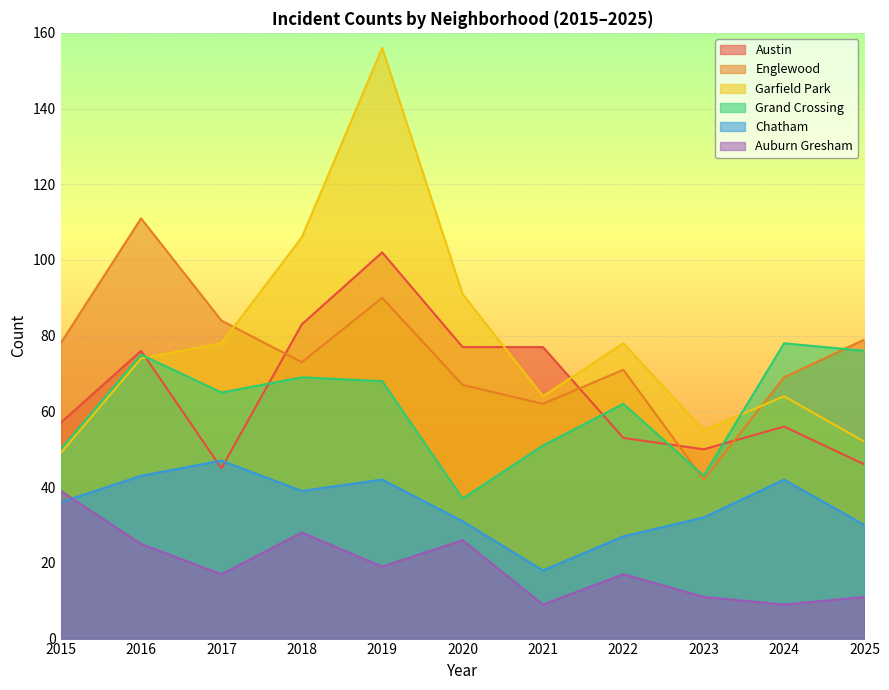

What is the total value across all series at 2021?

281